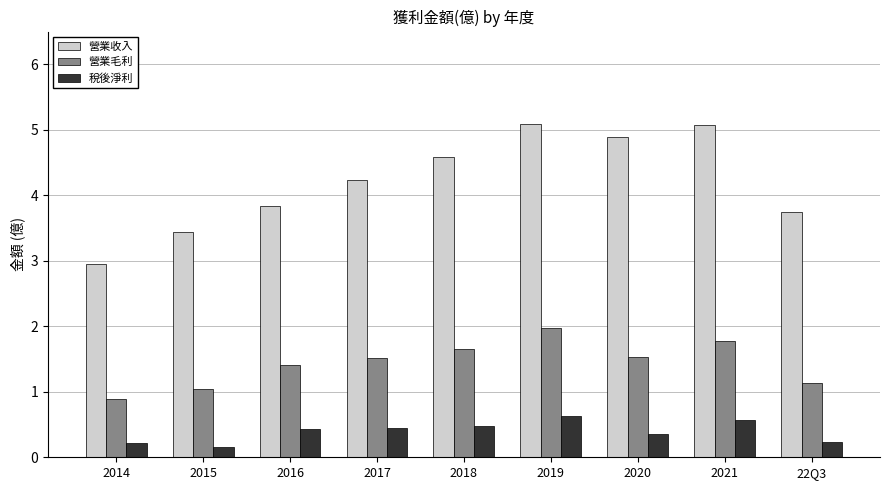

What is the difference between the 營業毛利 values at 2020 and 2018?

0.1